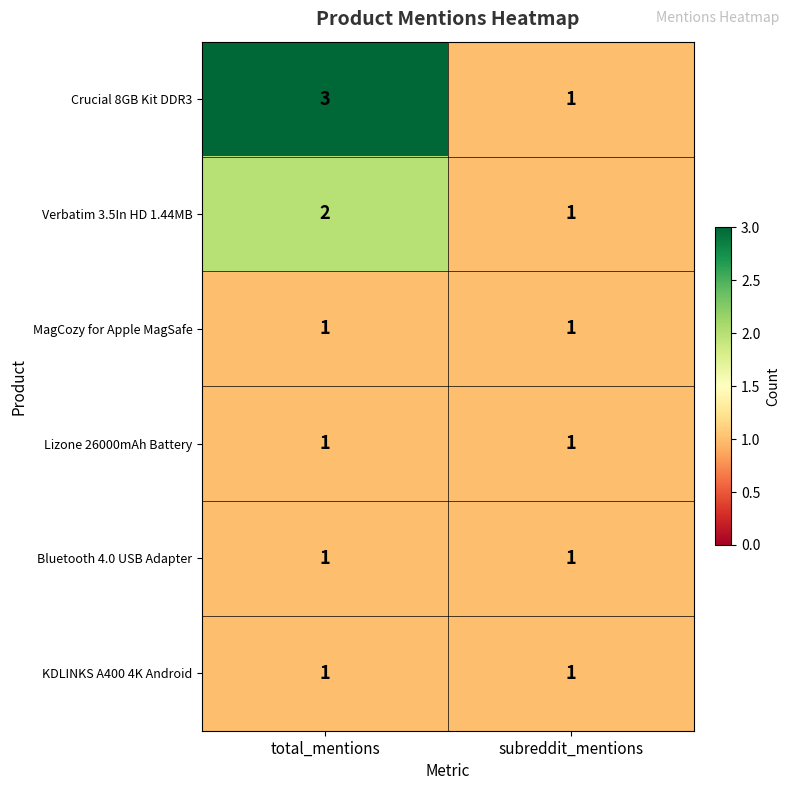

Is it true that MagCozy for Apple MagSafe equals 1 at total_mentions?

True